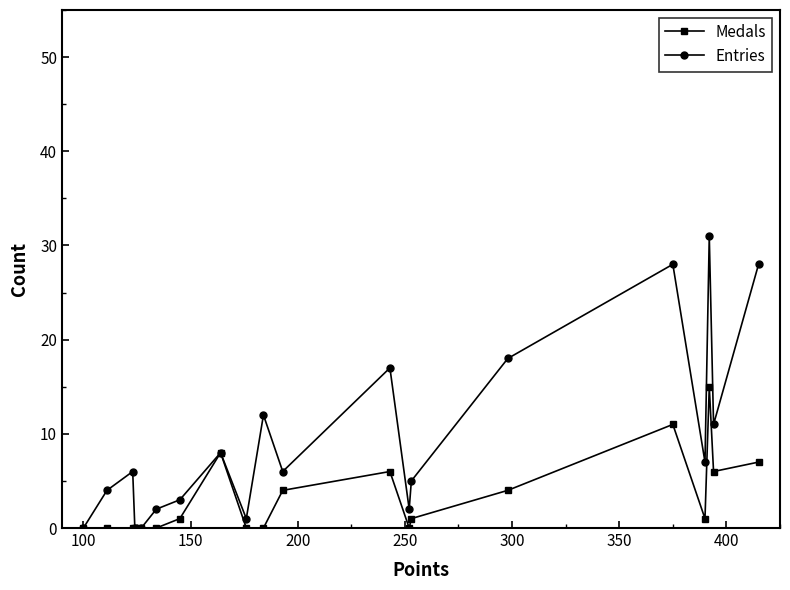

What are all the series names shown in the legend?

Medals, Entries